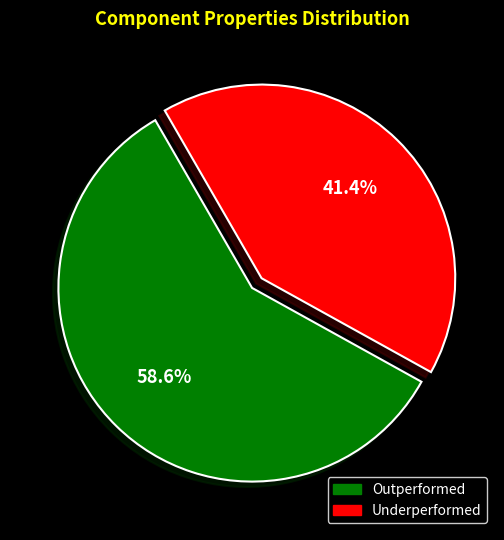

Is there any slice that represents more than half of the pie?

Yes